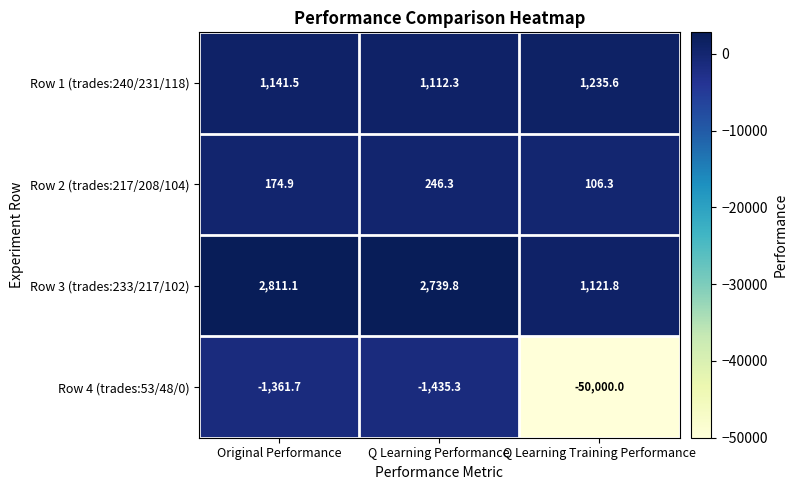

Rank the series at Q Learning Performance from highest to lowest value.

Row 3 (trades:233/217/102), Row 1 (trades:240/231/118), Row 2 (trades:217/208/104), Row 4 (trades:53/48/0)